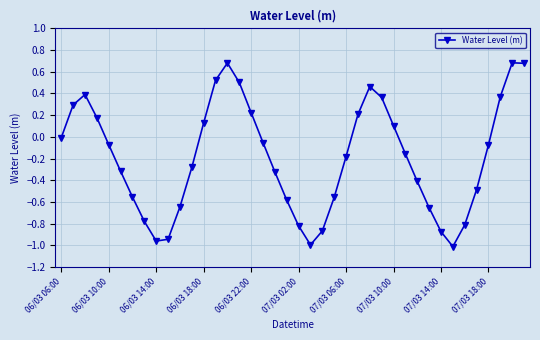

How many points are lower than both their immediate neighbors (excluding endpoints)?

3